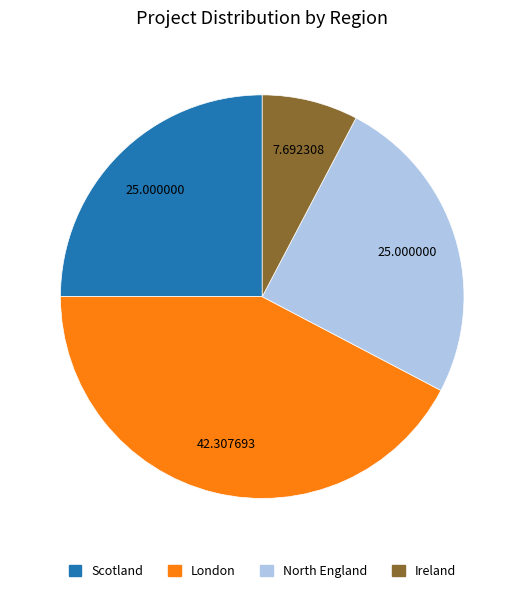

Is it true that Ireland is 8% of the pie?

True